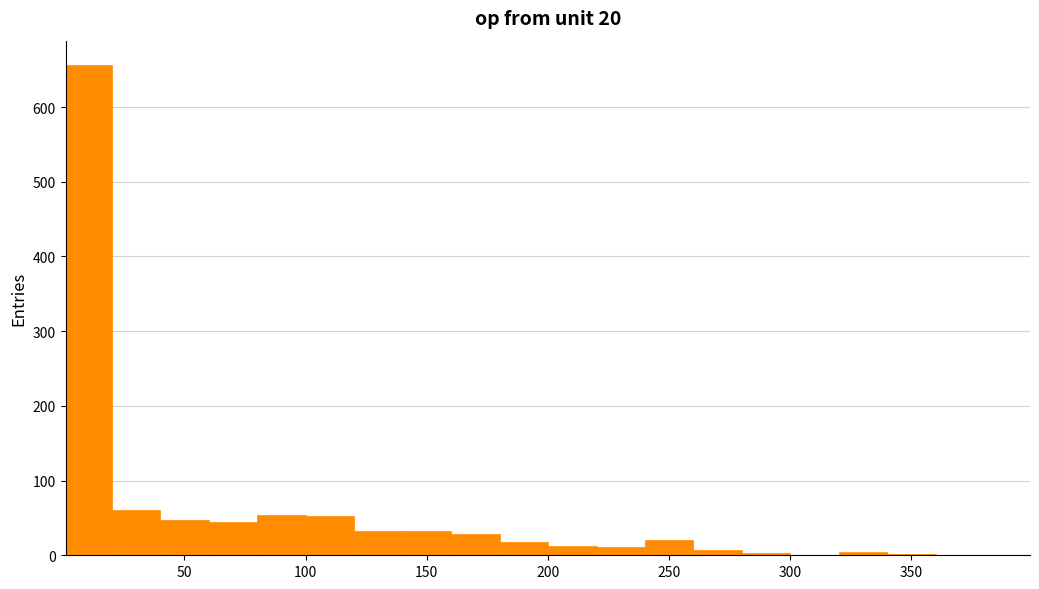

Around what value on the x-axis is the tallest bar? Give the approximate position of its centre, as read against the axis.

10